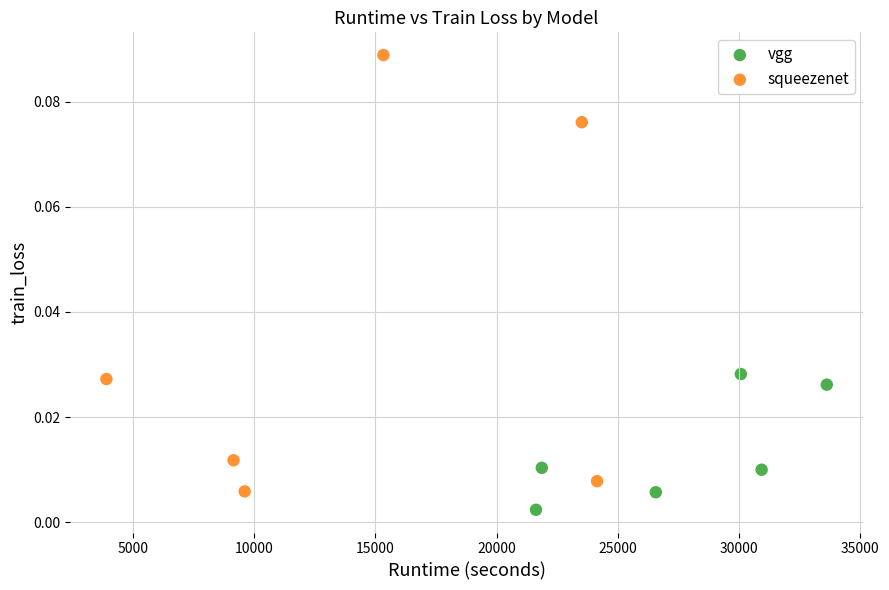

Which series has the widest spread of Y values?

squeezenet